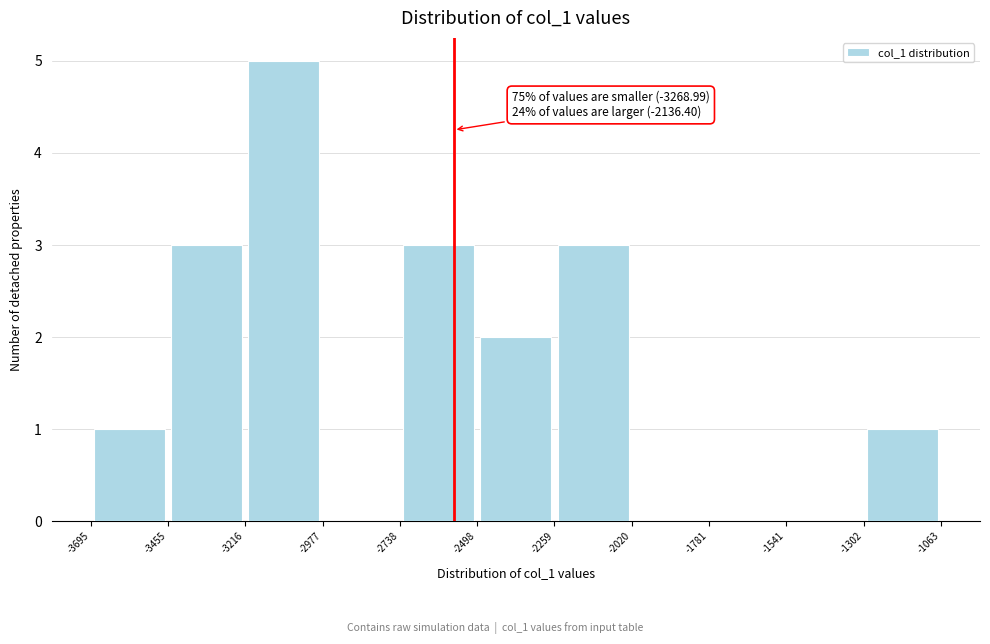

Which range on the x-axis has the tallest bar?

-3216 to -2977